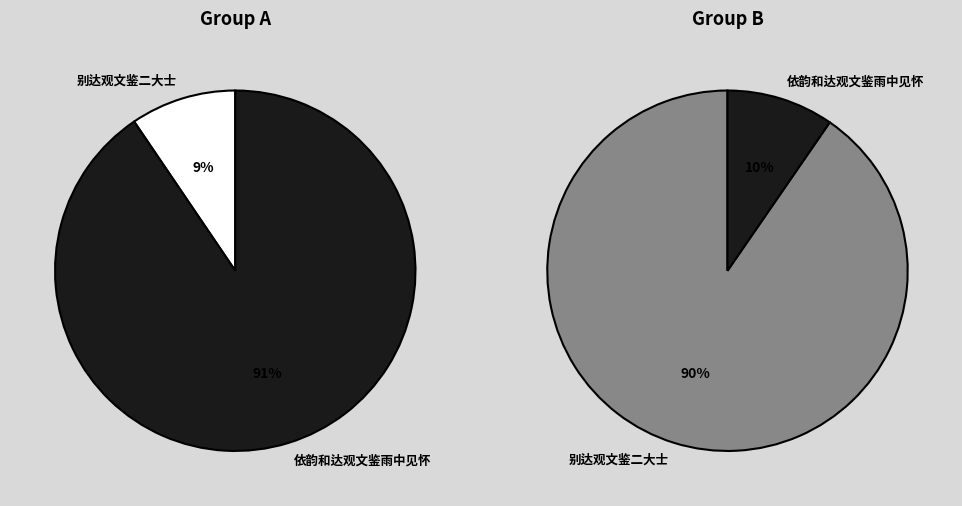

How many segments does this pie chart have?

2